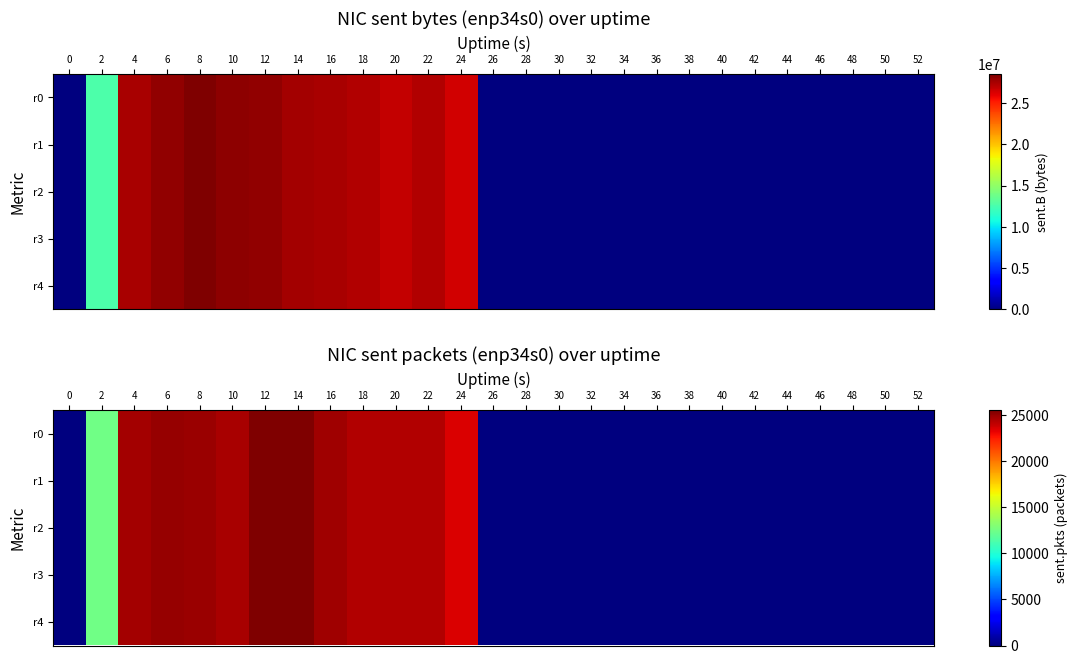

List the series in order of their peak value, highest first.

r0, r1, r2, r3, r4